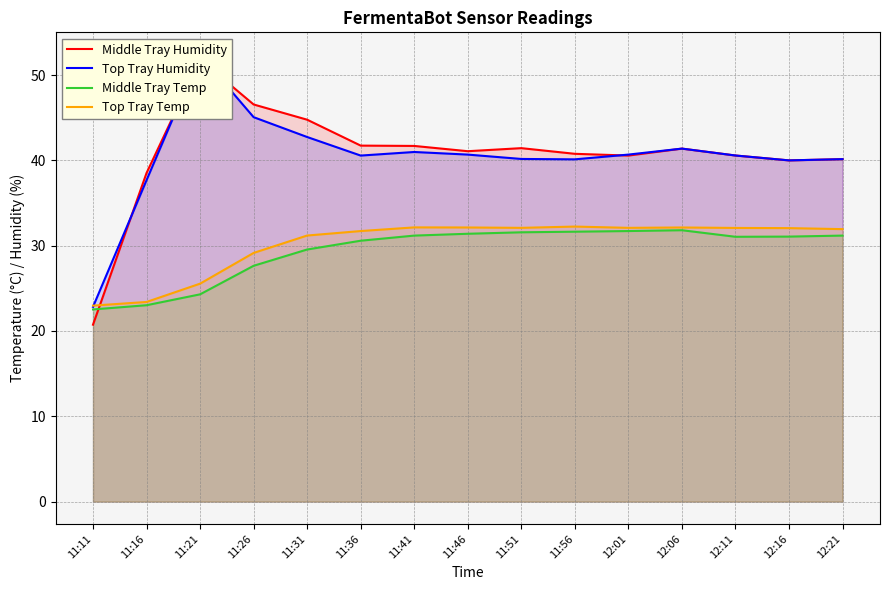

Is it true that Top Tray Humidity equals 40.6 at 12:11?

True